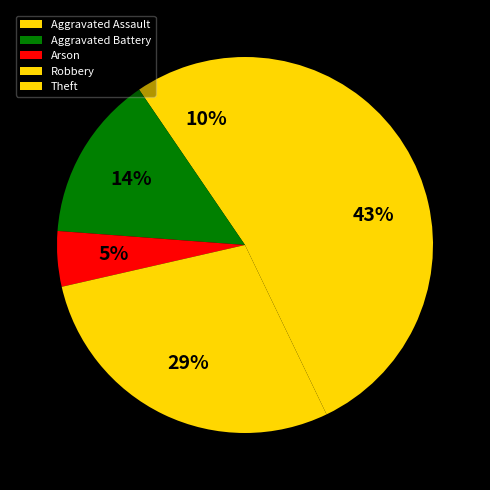

To the nearest percent, what is the difference between the largest and smallest slice percentages?

38%